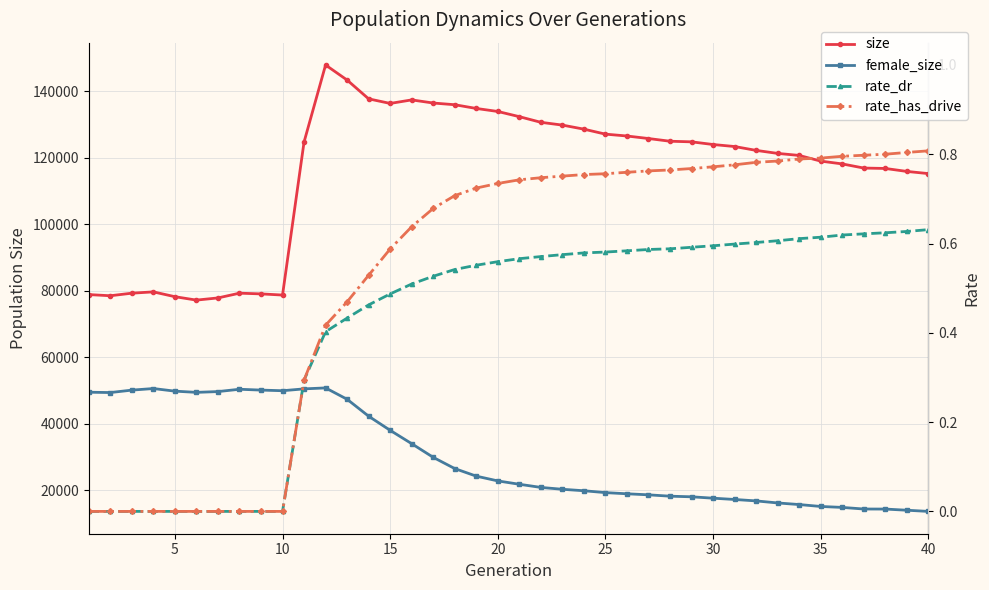

What is the total value across all series at 30?

141588.4